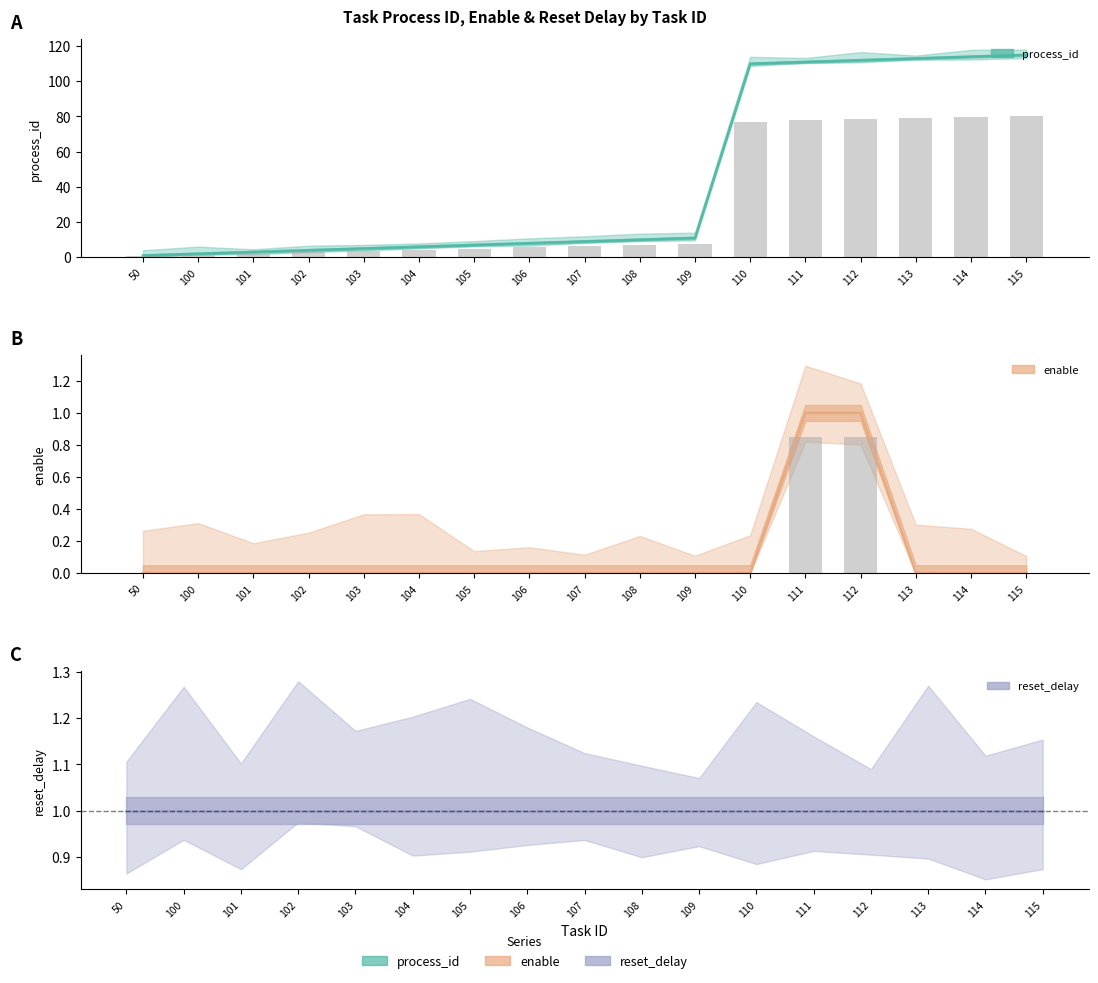

What is the value of the process_id bar at the 16th from the left?

114.0